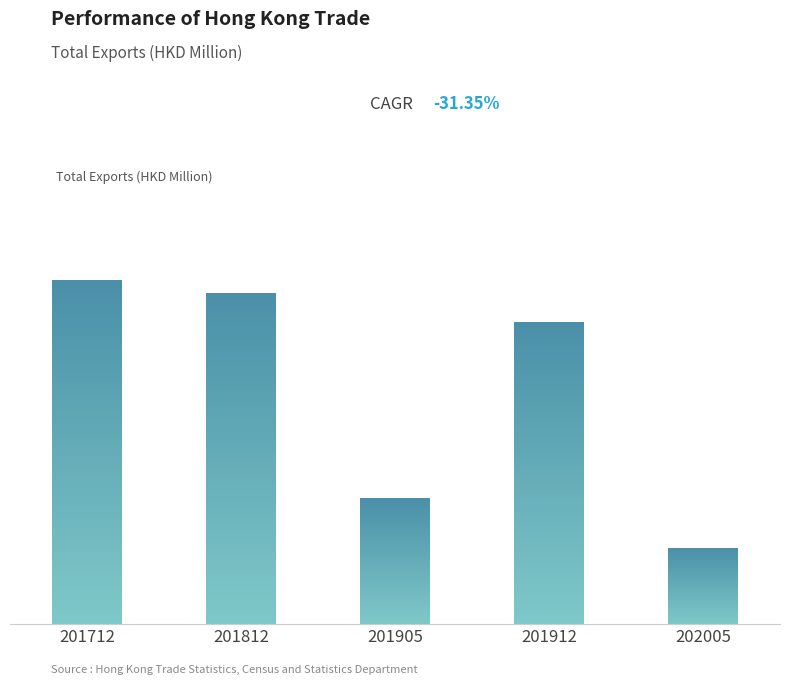

How many categories are shown in the chart?

5